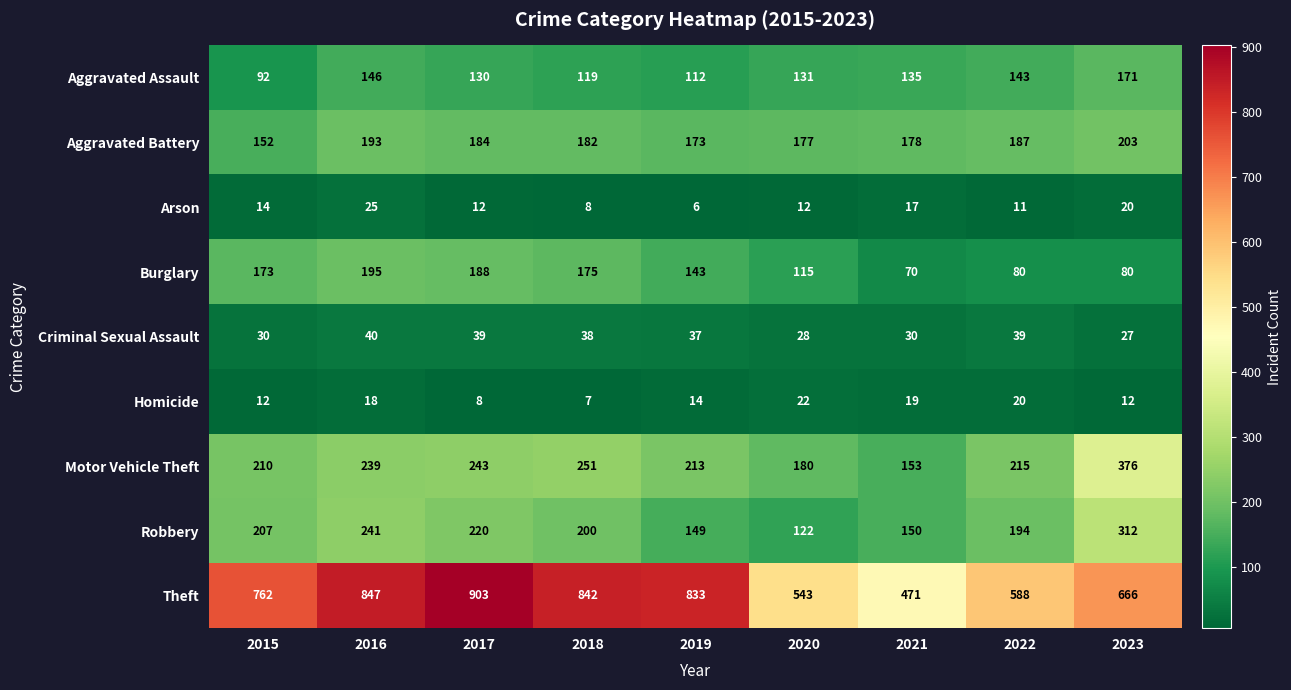

Rank the series by their maximum value, from lowest to highest.

Homicide, Arson, Criminal Sexual Assault, Aggravated Assault, Burglary, Aggravated Battery, Robbery, Motor Vehicle Theft, Theft